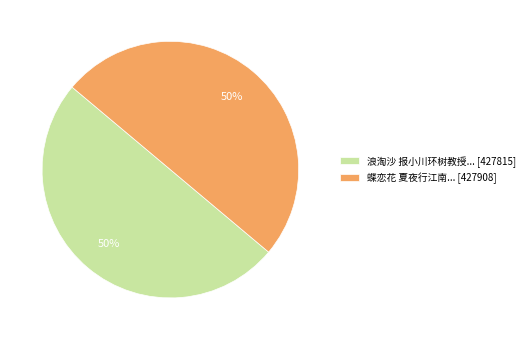

True or false: 浪淘沙 报小川环树教授... [427815] accounts for 50% of the total.

True